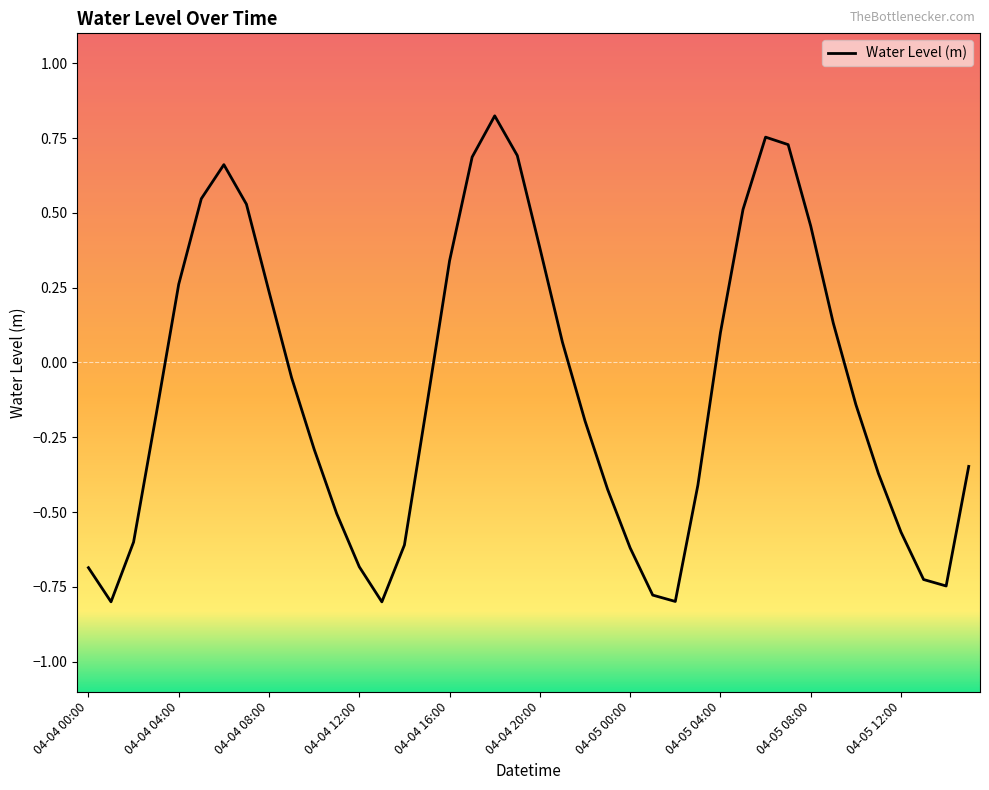

Does the chart display data point markers on the line(s)?

No